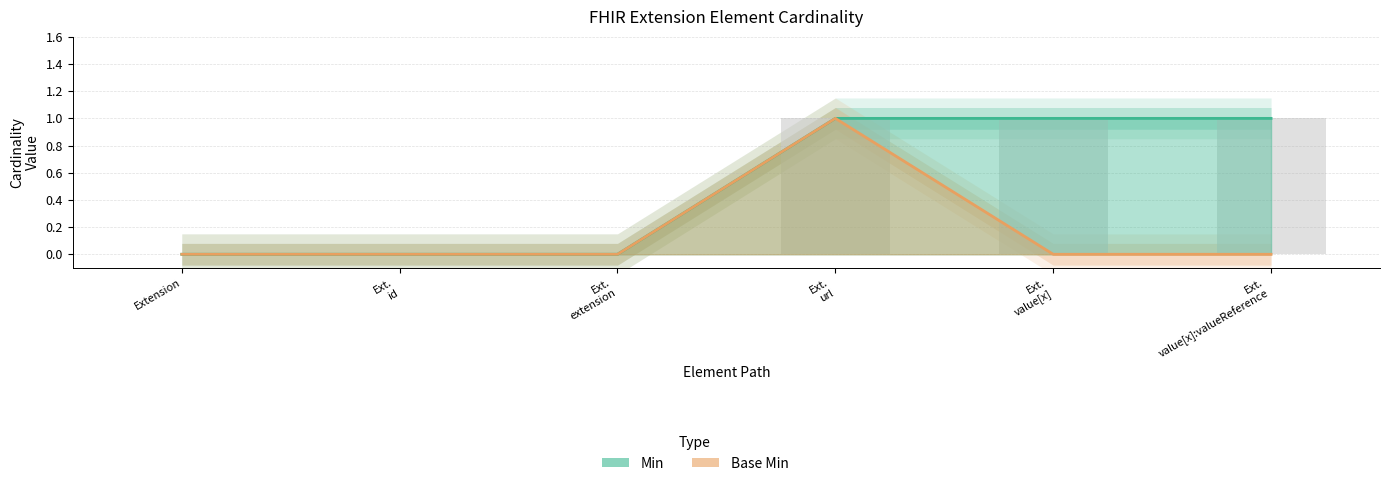

The value of Min at Ext. value[x] is 1. True or false?

False